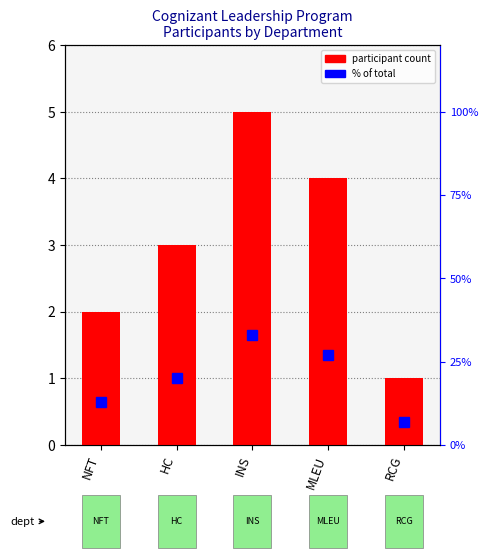

What are all the series names shown in the legend?

participant count, % of total